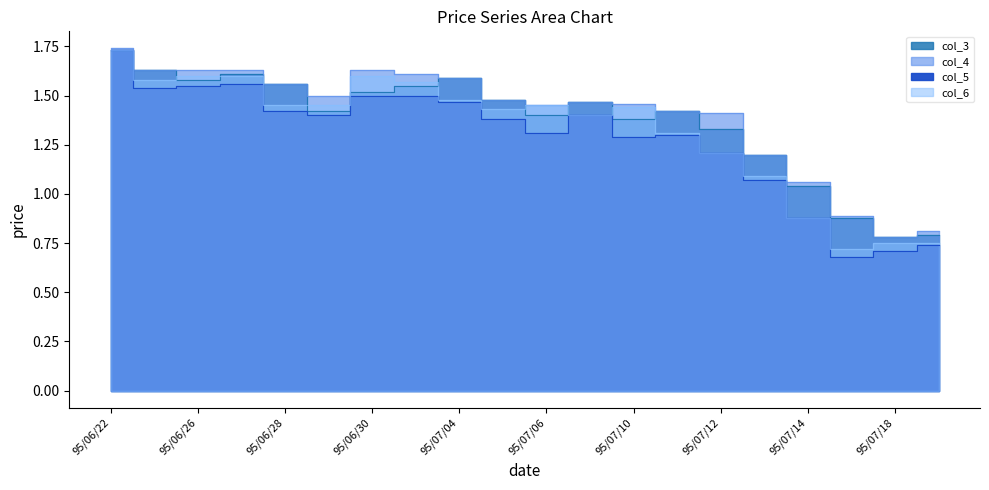

What is the sum of all col_6 values?

26.5